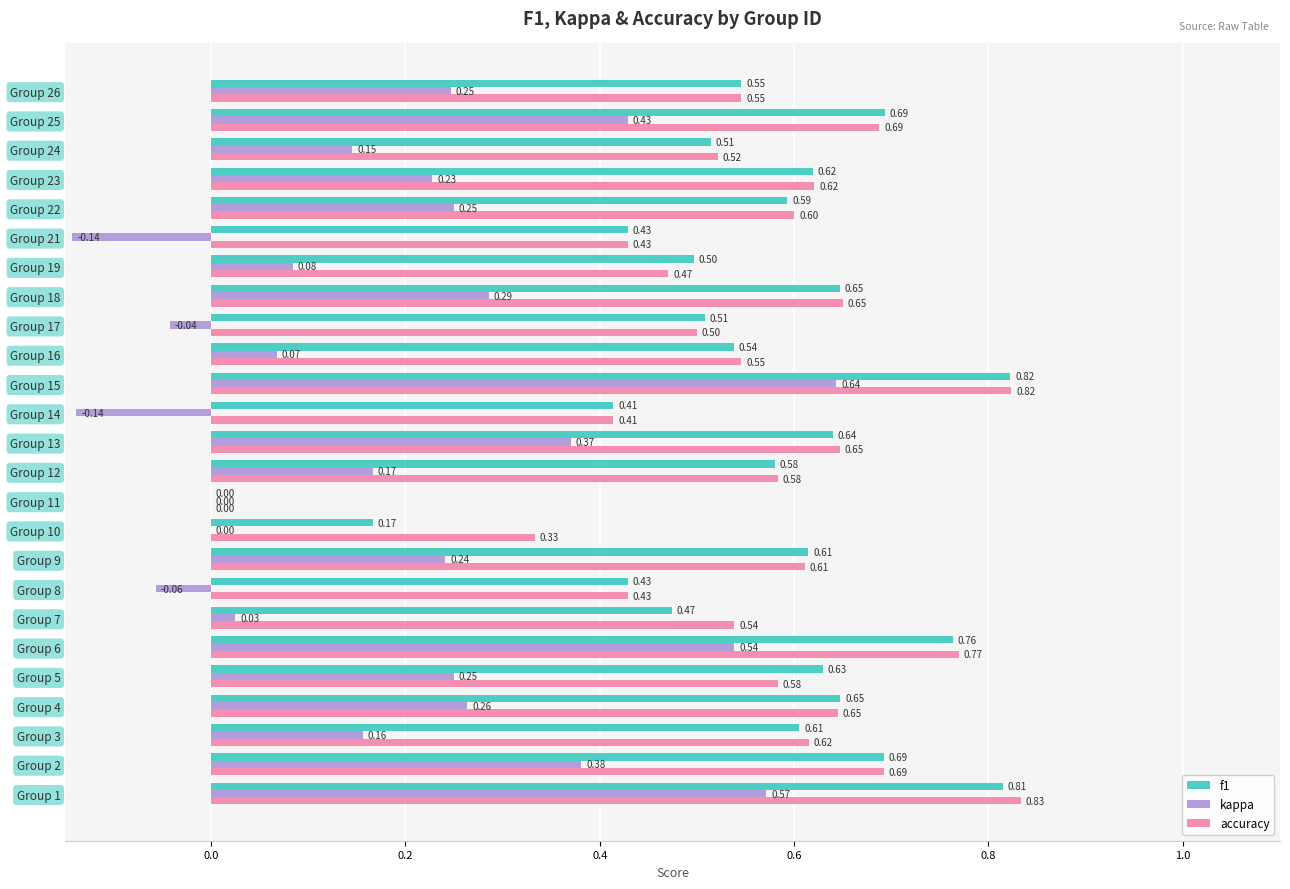

Which category has the highest value in the kappa series?

Group 15